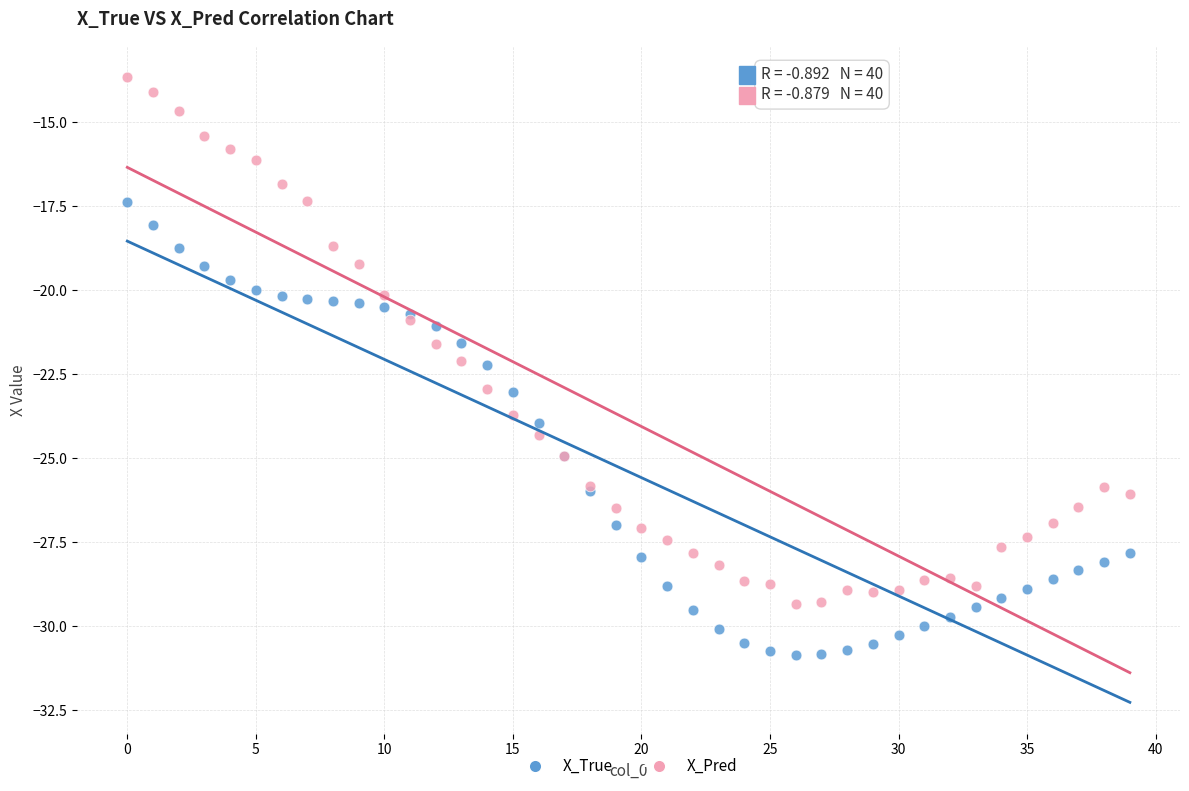

Which series contains the lowest Y value?

X_True